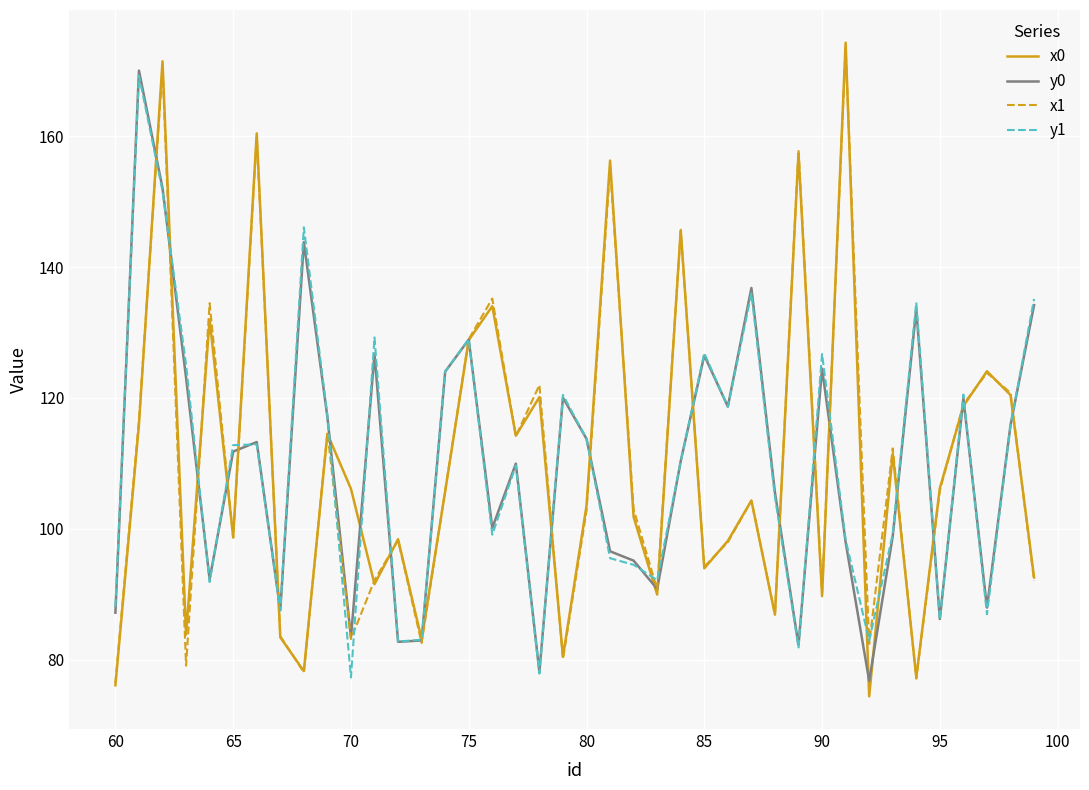

In x0, how many points are higher than both neighbors (excluding endpoints)?

14